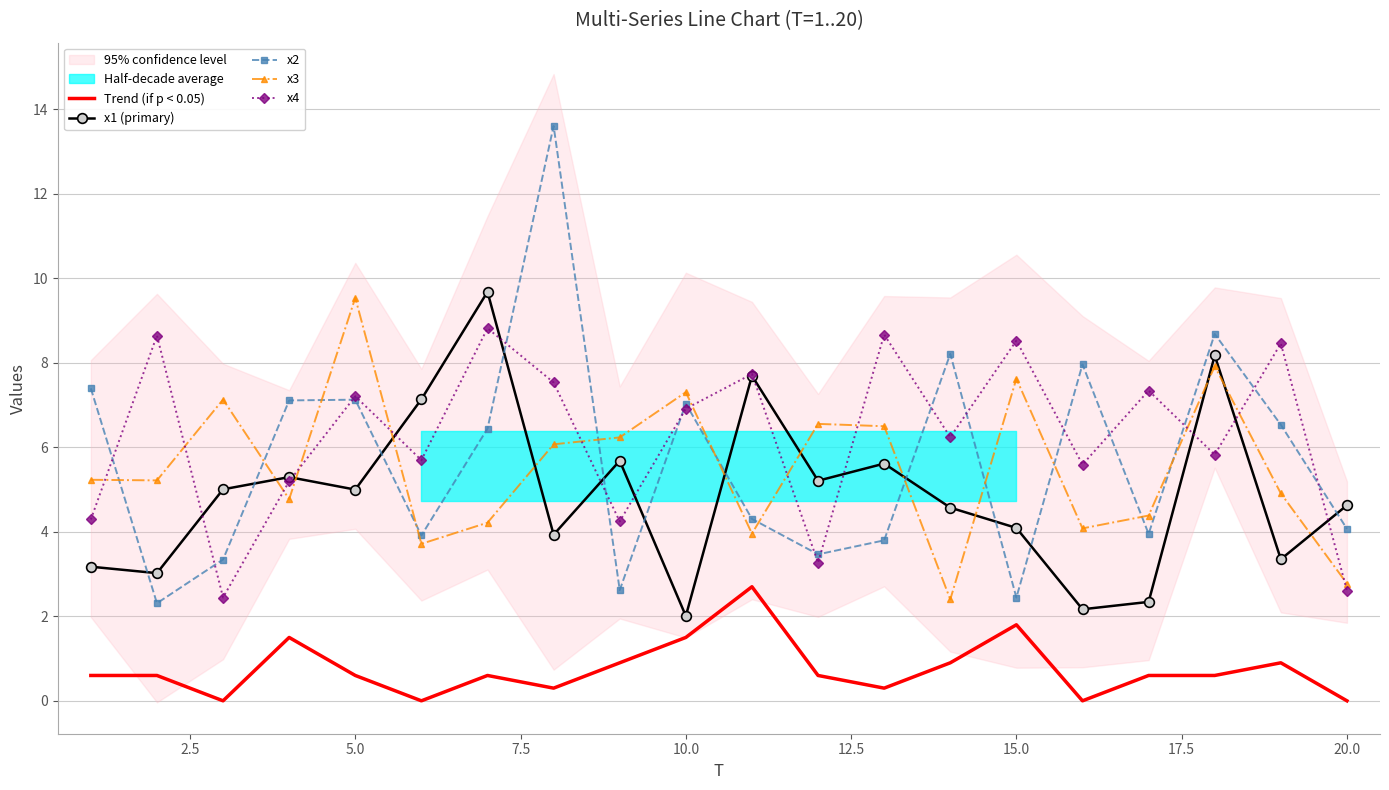

The x1 (primary) series shows 4.1 at 15.0. True or false?

True